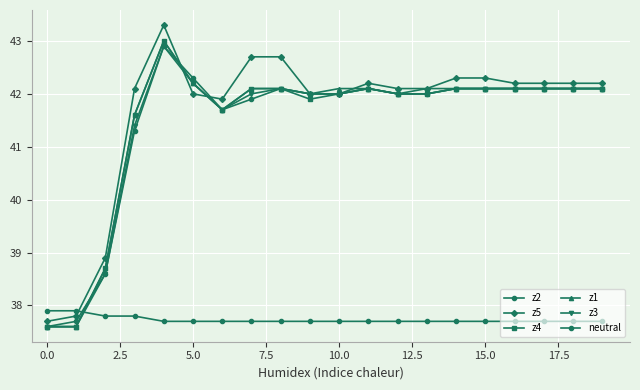

How many times do z2 and z1 cross each other?

2